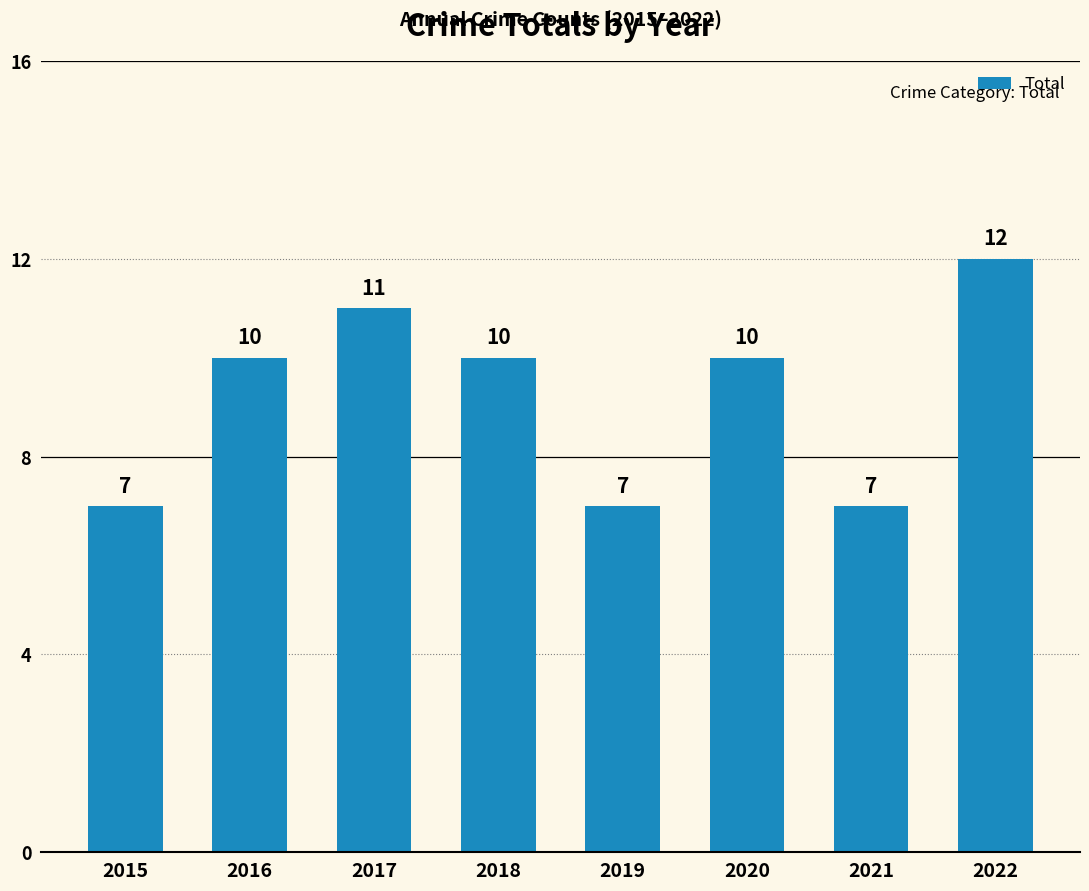

What is the approximate value at 2015?

7